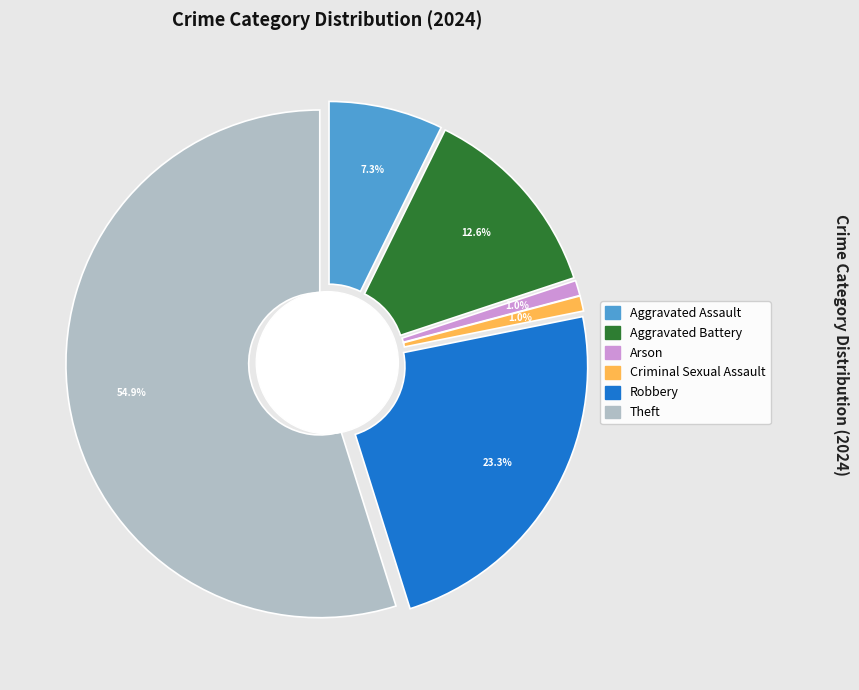

Which category has the biggest portion of the pie?

Theft